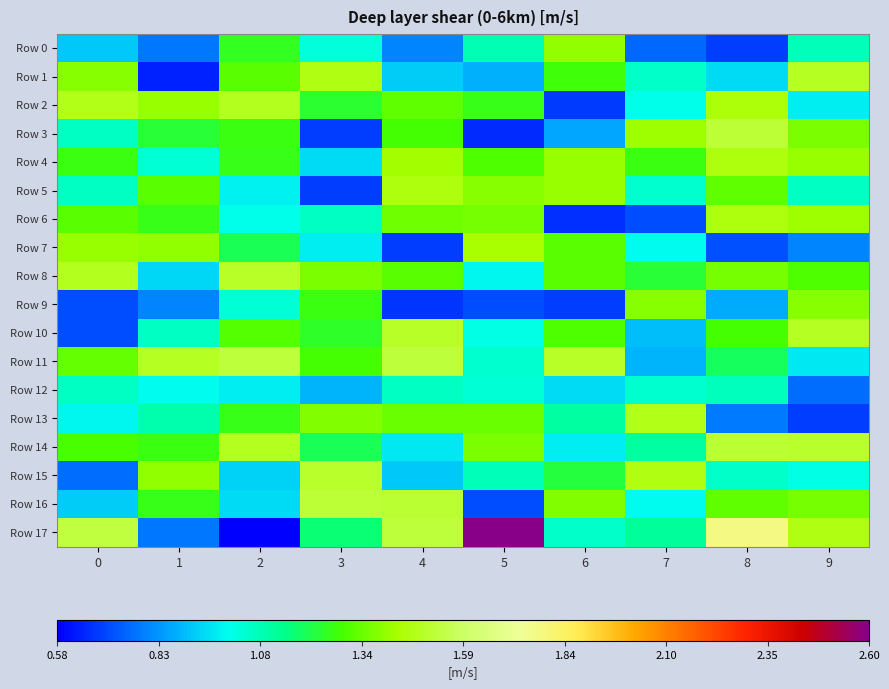

Reading right to left, list all the values displayed in this chart.

Row 0: 9=1.1	8=0.7	7=0.8	6=1.4	5=1.1	4=0.8	3=1.0	2=1.3	1=0.8	0=0.9
Row 1: 9=1.5	8=0.9	7=1.1	6=1.3	5=0.9	4=0.9	3=1.5	2=1.3	1=0.6	0=1.4
Row 2: 9=1.0	8=1.4	7=1.0	6=0.7	5=1.3	4=1.3	3=1.2	2=1.5	1=1.4	0=1.5
Row 3: 9=1.4	8=1.5	7=1.4	6=0.9	5=0.7	4=1.3	3=0.7	2=1.3	1=1.2	0=1.1
Row 4: 9=1.4	8=1.4	7=1.3	6=1.4	5=1.3	4=1.4	3=0.9	2=1.3	1=1.0	0=1.3
Row 5: 9=1.1	8=1.3	7=1.0	6=1.4	5=1.4	4=1.5	3=0.7	2=1.0	1=1.3	0=1.1
Row 6: 9=1.4	8=1.5	7=0.7	6=0.7	5=1.4	4=1.4	3=1.1	2=1.0	1=1.3	0=1.3
Row 7: 9=0.8	8=0.7	7=1.0	6=1.3	5=1.4	4=0.7	3=1.0	2=1.2	1=1.4	0=1.4
Row 8: 9=1.3	8=1.4	7=1.2	6=1.3	5=1.0	4=1.3	3=1.4	2=1.5	1=0.9	0=1.5
Row 9: 9=1.4	8=0.9	7=1.4	6=0.7	5=0.7	4=0.7	3=1.3	2=1.0	1=0.8	0=0.7
Row 10: 9=1.5	8=1.3	7=0.9	6=1.3	5=1.0	4=1.5	3=1.2	2=1.3	1=1.1	0=0.7
Row 11: 9=1.0	8=1.2	7=0.9	6=1.5	5=1.1	4=1.5	3=1.3	2=1.5	1=1.5	0=1.3
Row 12: 9=0.8	8=1.1	7=1.0	6=1.0	5=1.0	4=1.1	3=0.9	2=1.0	1=1.0	0=1.1
Row 13: 9=0.7	8=0.8	7=1.5	6=1.1	5=1.3	4=1.3	3=1.4	2=1.3	1=1.1	0=1.0
Row 14: 9=1.5	8=1.5	7=1.1	6=1.0	5=1.4	4=1.0	3=1.2	2=1.5	1=1.3	0=1.3
Row 15: 9=1.0	8=1.1	7=1.5	6=1.2	5=1.1	4=0.9	3=1.5	2=0.9	1=1.4	0=0.8
Row 16: 9=1.4	8=1.3	7=1.0	6=1.4	5=0.7	4=1.5	3=1.5	2=0.9	1=1.3	0=0.9
Row 17: 9=1.5	8=1.8	7=1.1	6=1.1	5=2.6	4=1.5	3=1.2	2=0.6	1=0.8	0=1.5